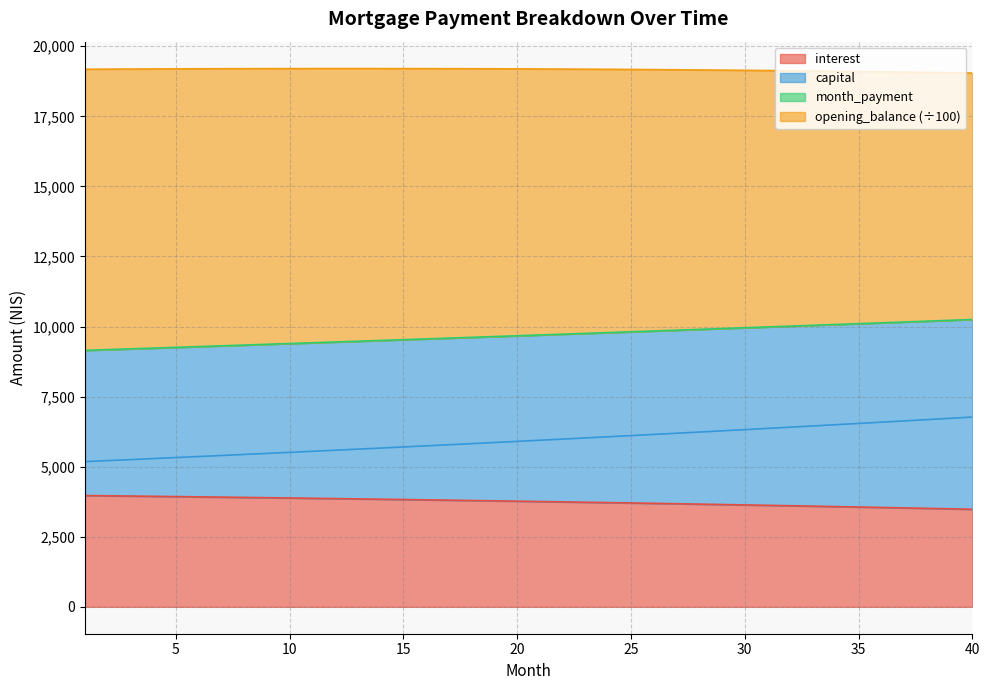

What is the minimum value for interest?

3480.6